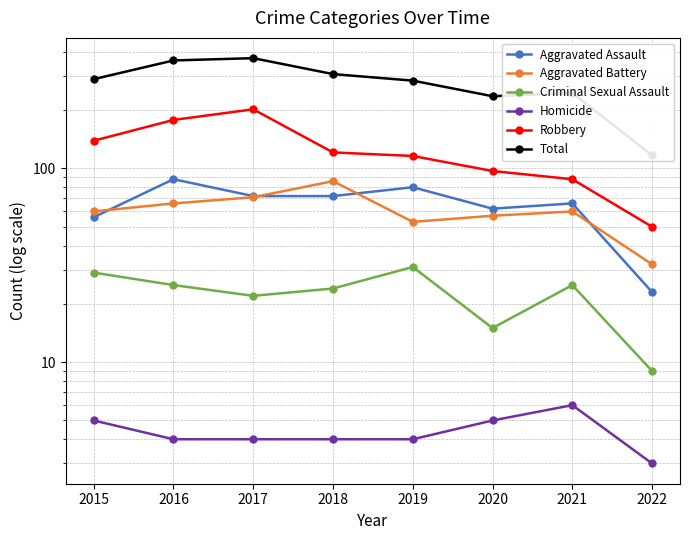

Which category has the highest value in the Homicide series?

2021